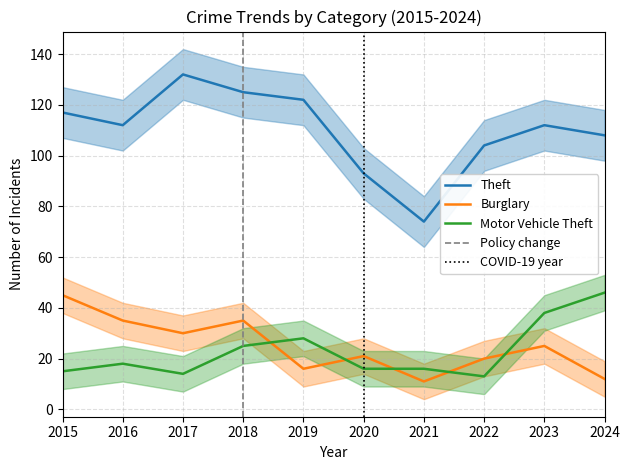

At how many categories does at least one series exceed 123?

2